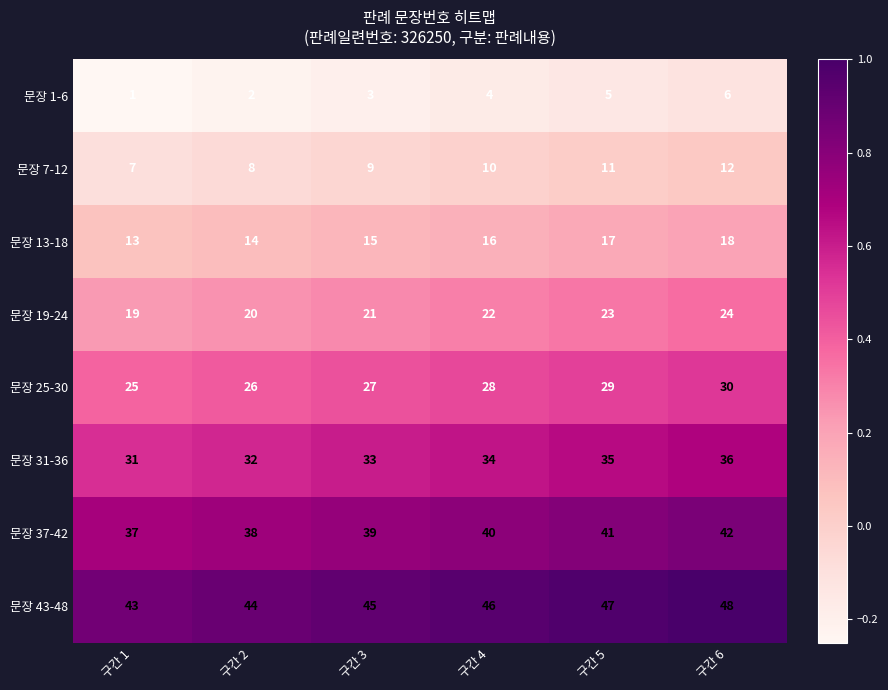

How many categories are shown in the chart?

6